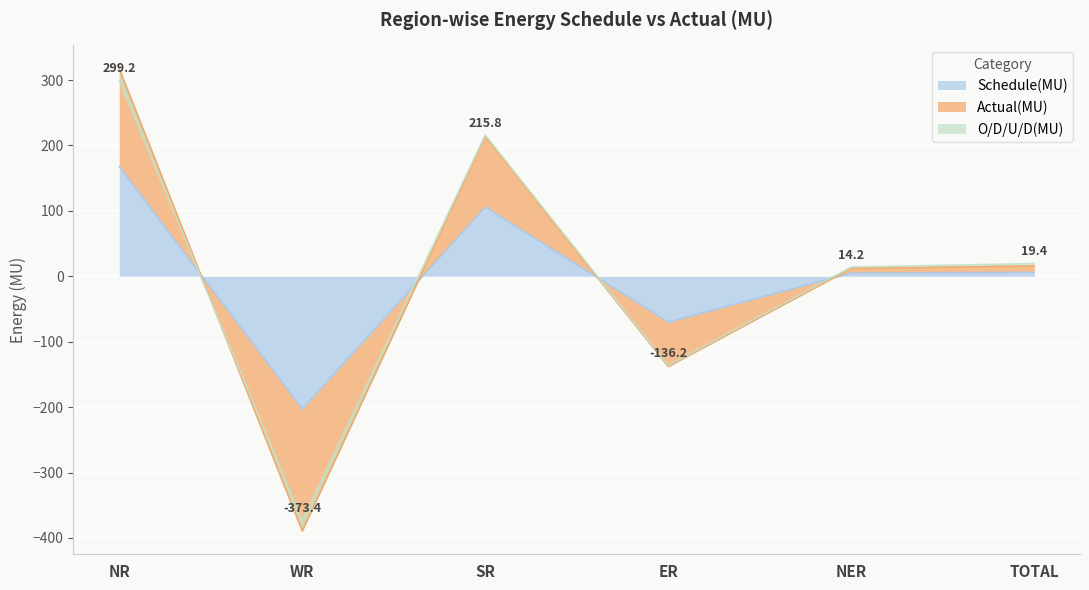

Between NR and NER, which series saw the biggest shift?

Actual(MU)